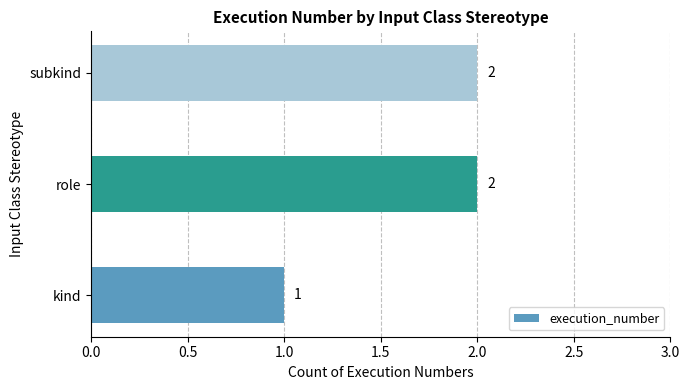

True or false: the data shows 2 at subkind.

True